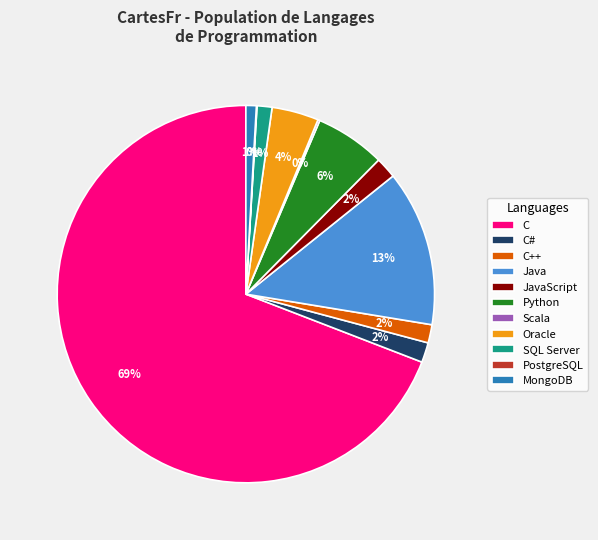

To the nearest percent, what is the difference between the Java and Oracle slice percentages?

9%